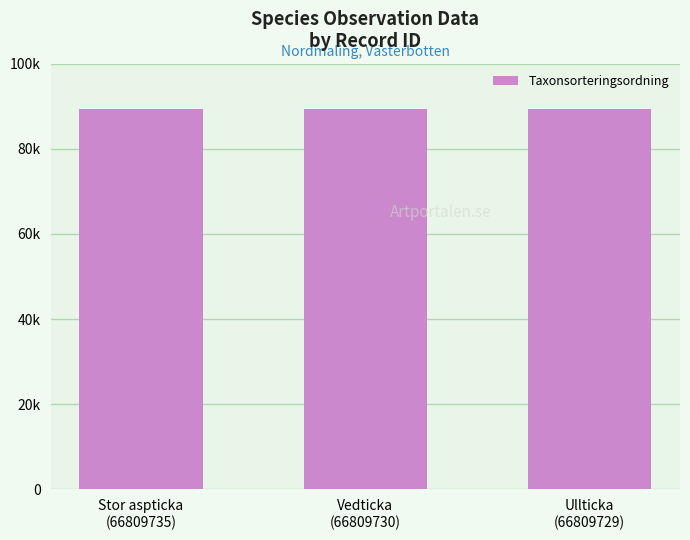

Does the chart contain stacked bars?

No